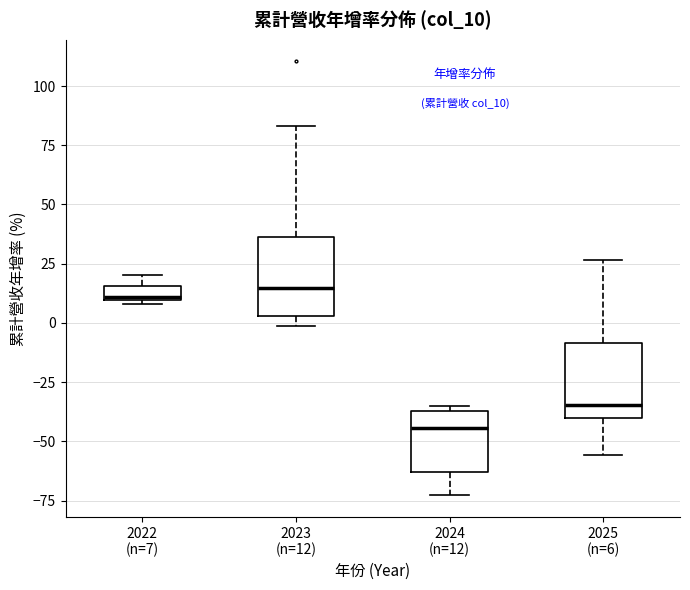

Where does the lower whisker of the box for 2025 (n=6) end on the y-axis? The values are not printed on the chart, so give them approximately, as read against the axis.

-55